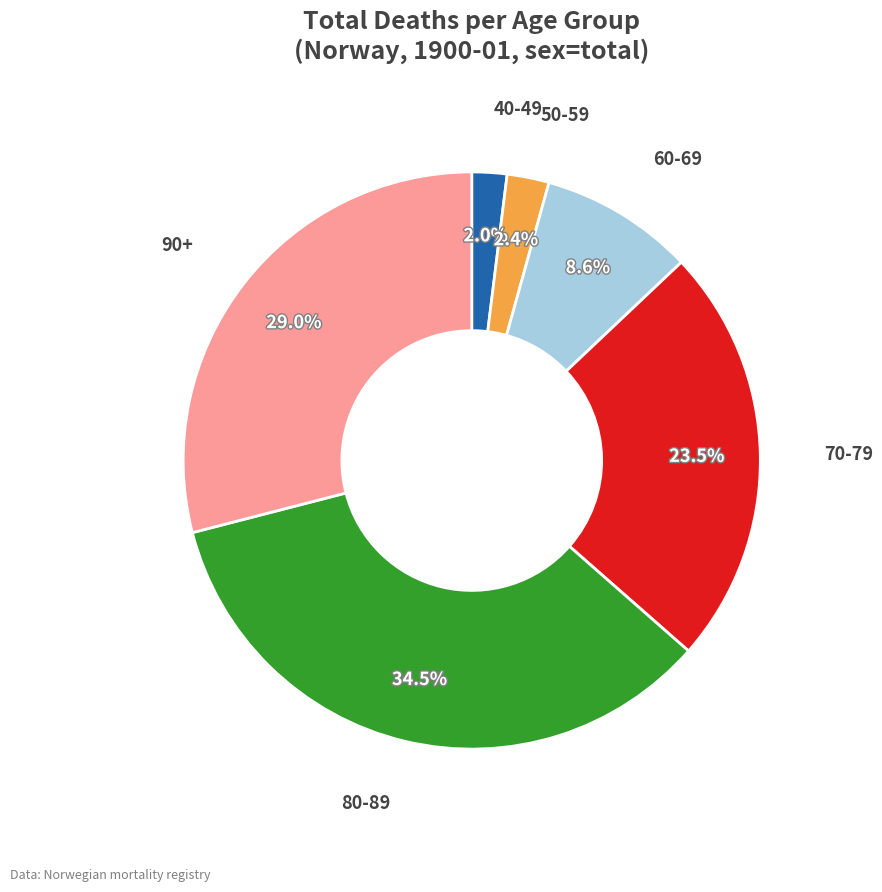

Is there a majority slice in this chart?

No